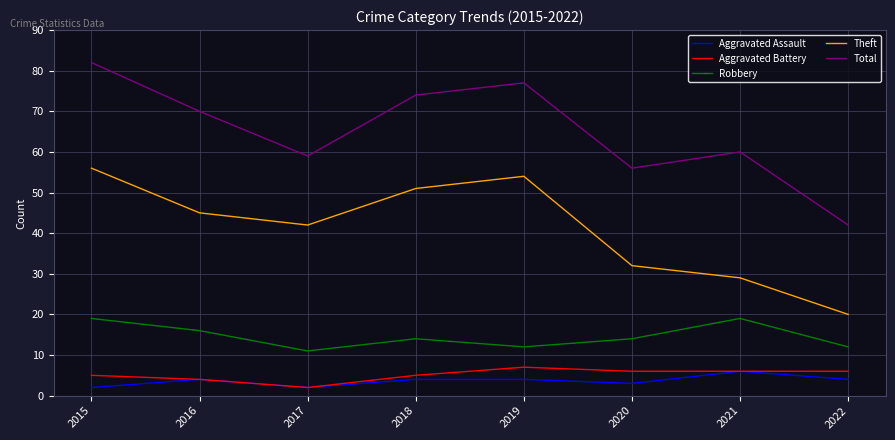

At which category does the chart reach its peak across all series?

2015